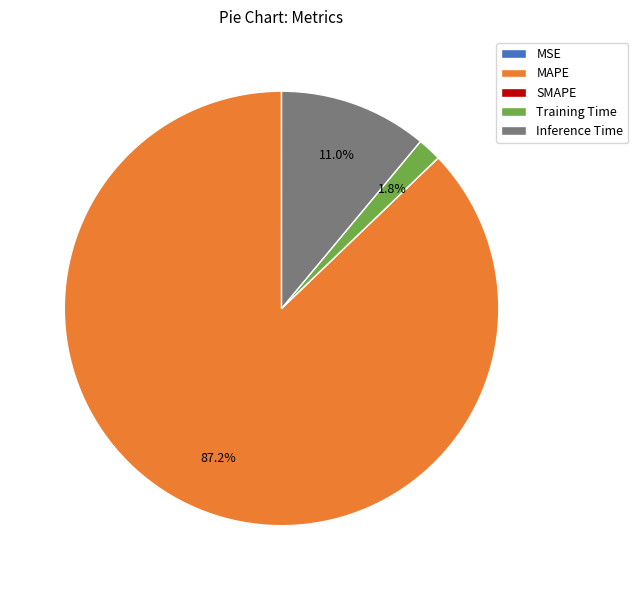

Do Inference Time and MAPE together represent more than half of the pie?

Yes